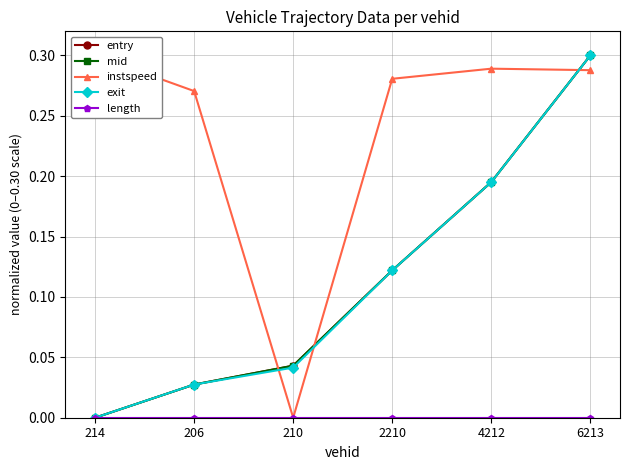

True or false: mid has more than 1 interior local peaks.

False